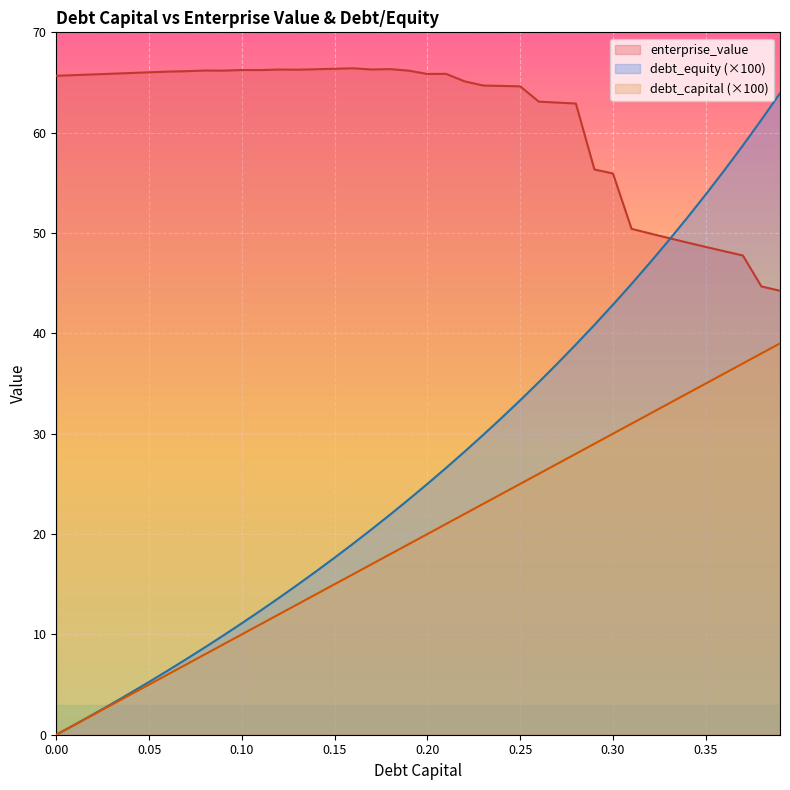

Where is debt_capital nearest to the value 19?

0.19